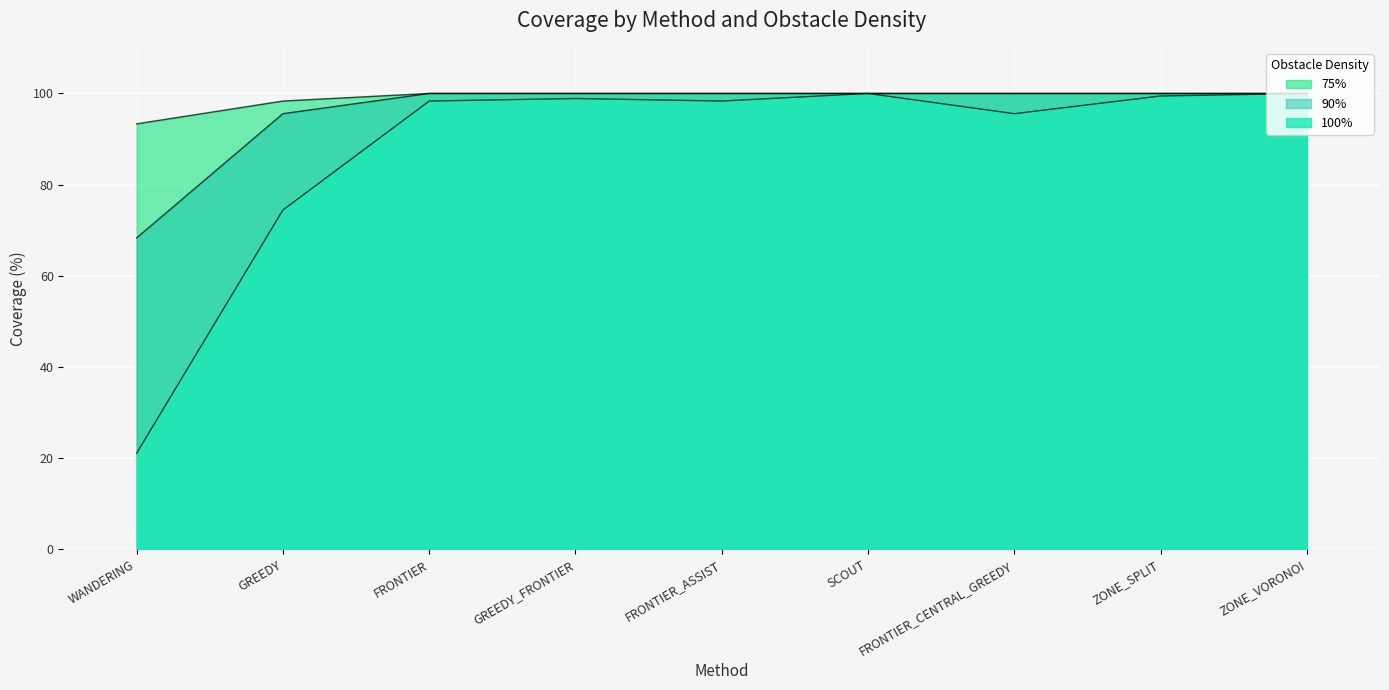

Rank the series at FRONTIER from lowest to highest value.

100%, 90%, 75%